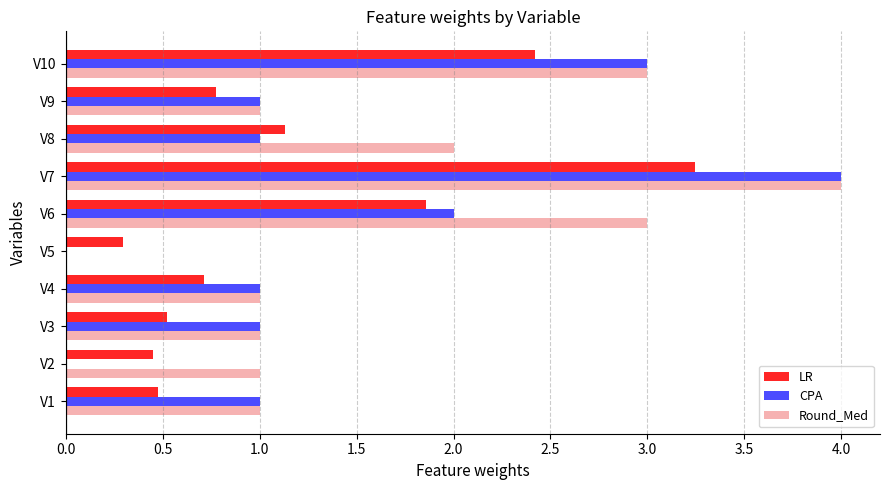

What is the sum of all CPA values?

14.0